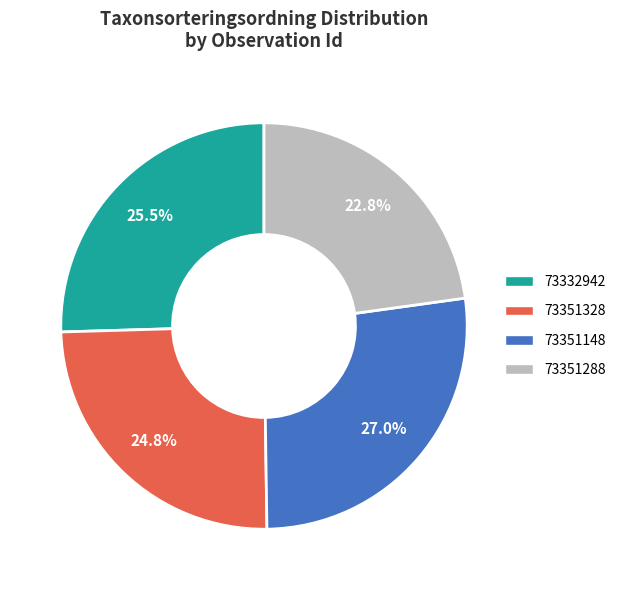

True or false: 73351148 accounts for 18% of the total.

False